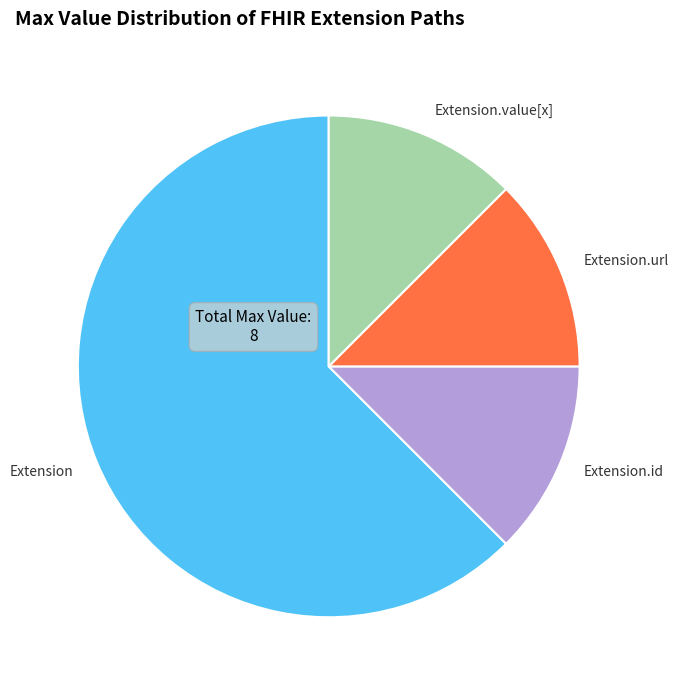

Does Extension.value[x] represent more than half of the total?

No